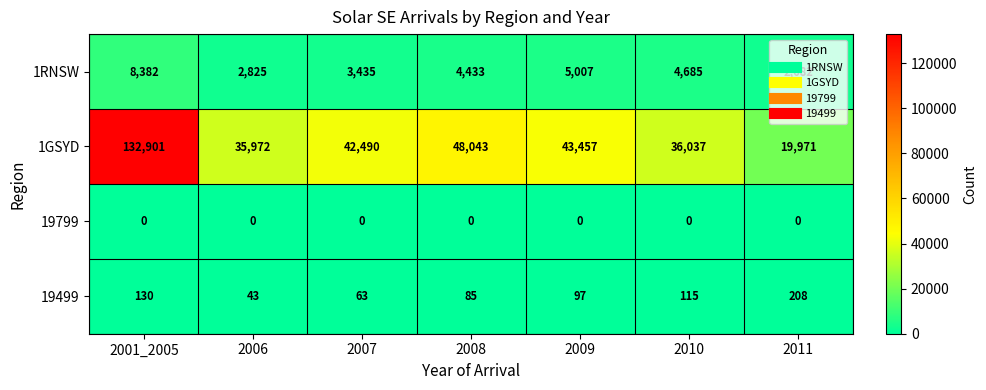

Between 2006 and 2011, which series saw the biggest shift?

1GSYD